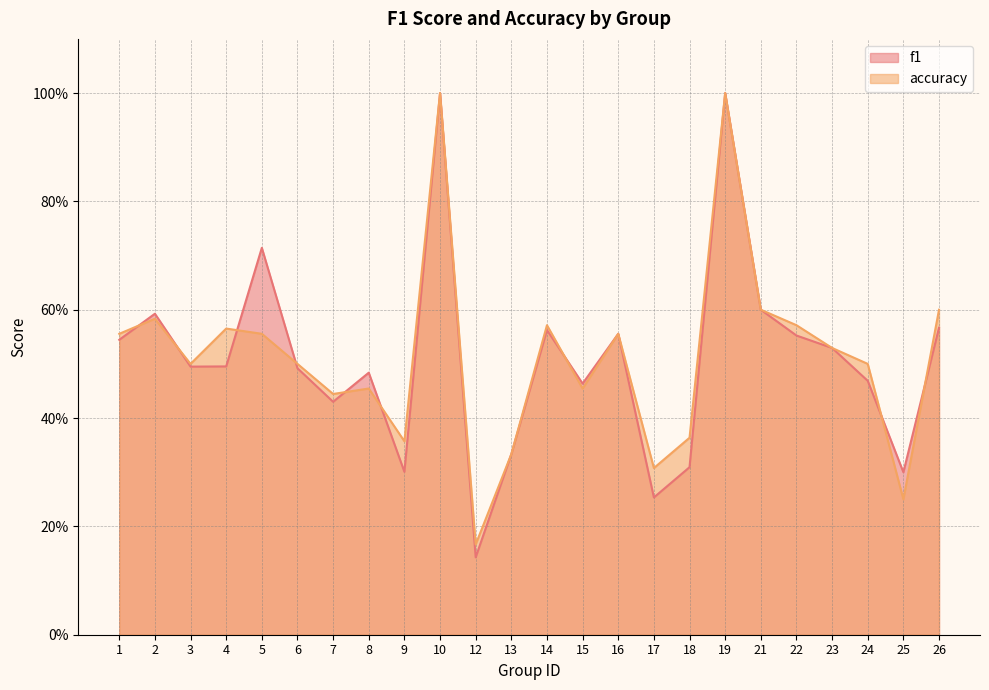

Which series has the largest total across all categories?

accuracy